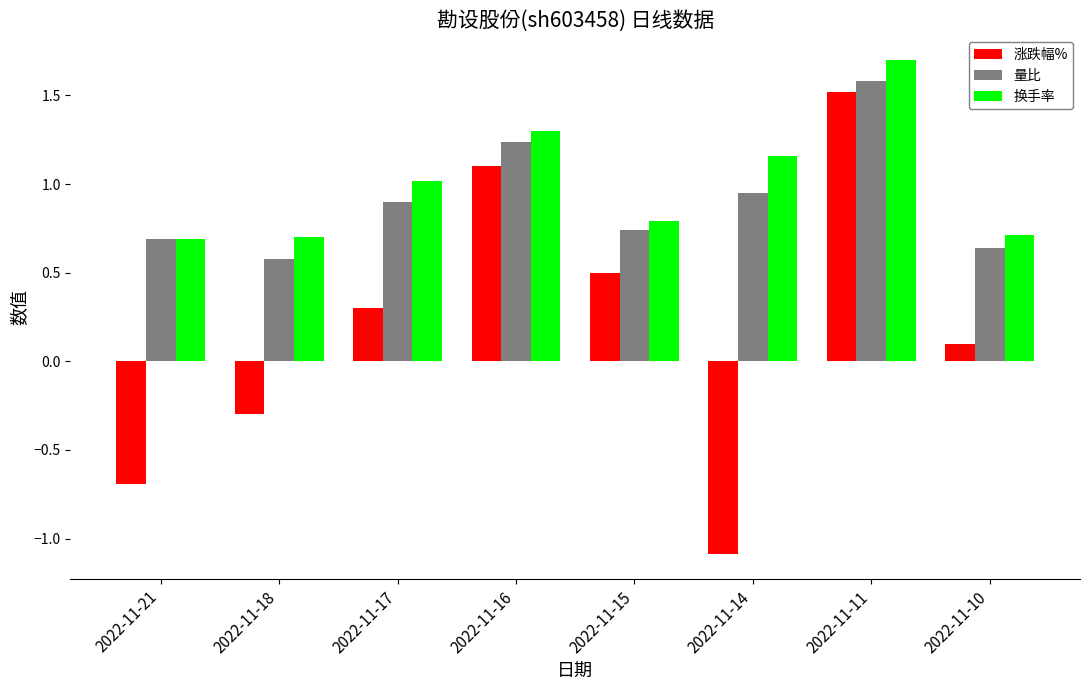

Rank the series at 2022-11-14 from lowest to highest value.

涨跌幅%, 量比, 换手率